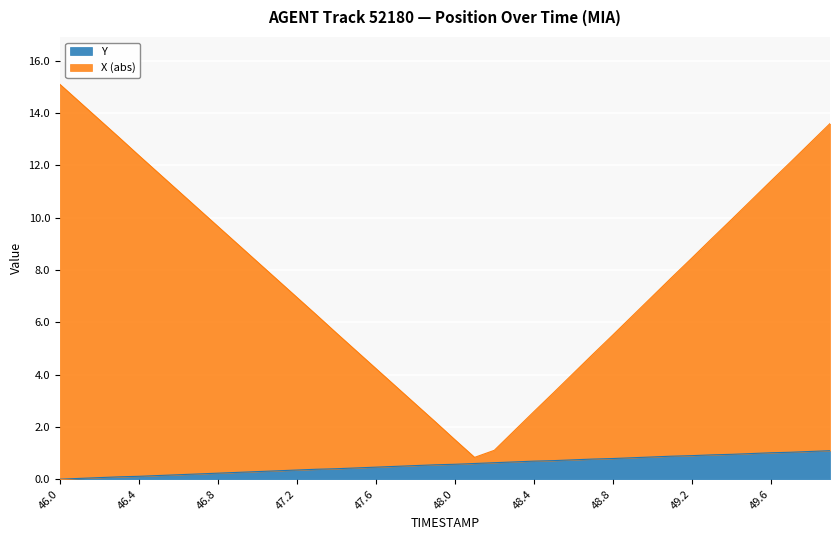

At which category is the sum across all series the highest?

46.0